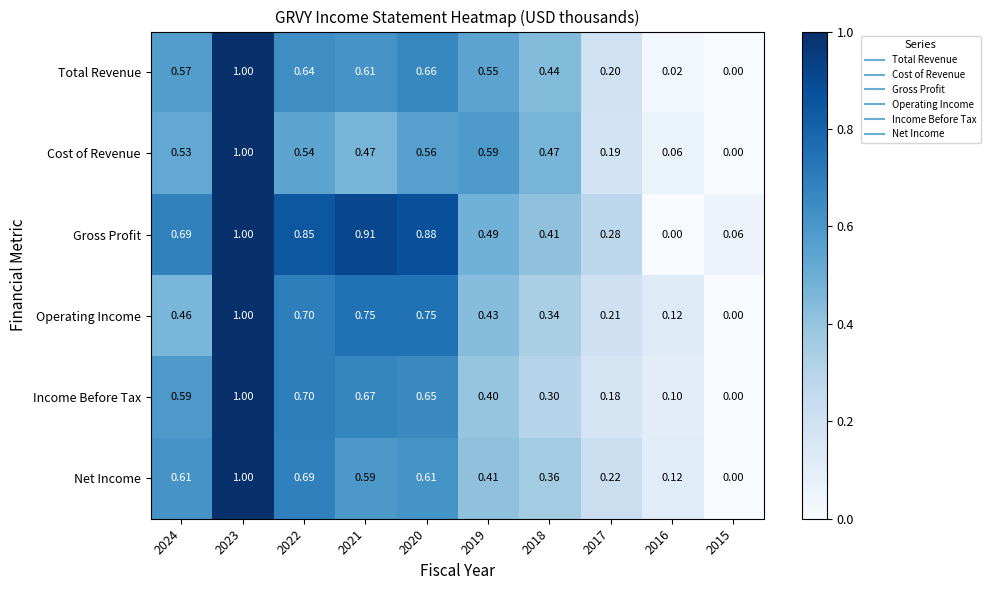

Is the value of Income Before Tax at 2022 greater than the value of Cost of Revenue at 2024?

Yes